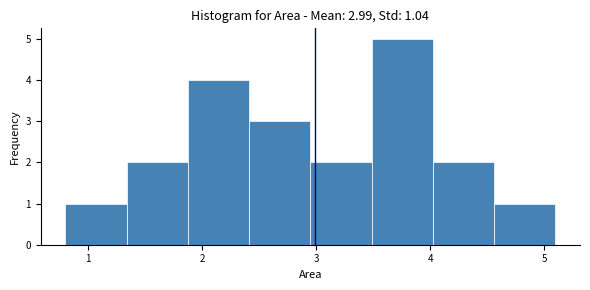

Which range on the x-axis has the tallest bar?

3.5 to 4.0